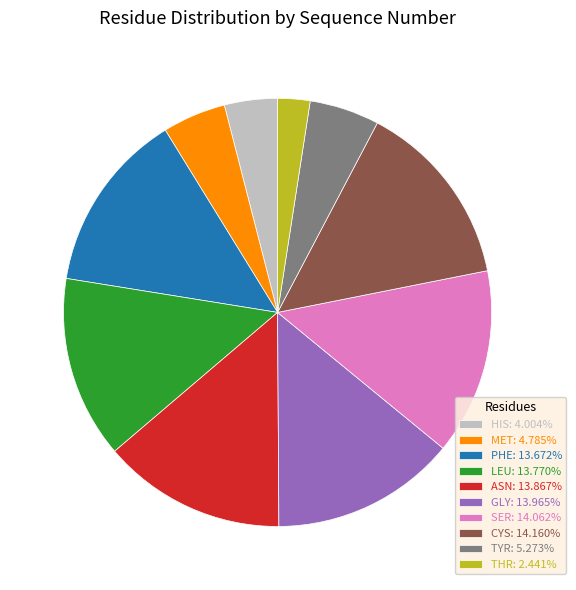

Does TYR: 5.273% account for over 50% of the chart?

No